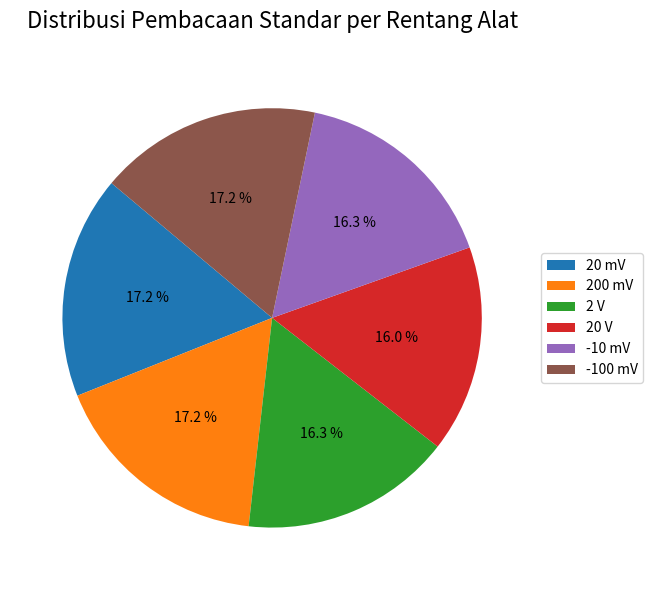

What is the ratio of the value at 20 mV to the value at -10 mV?

1.1